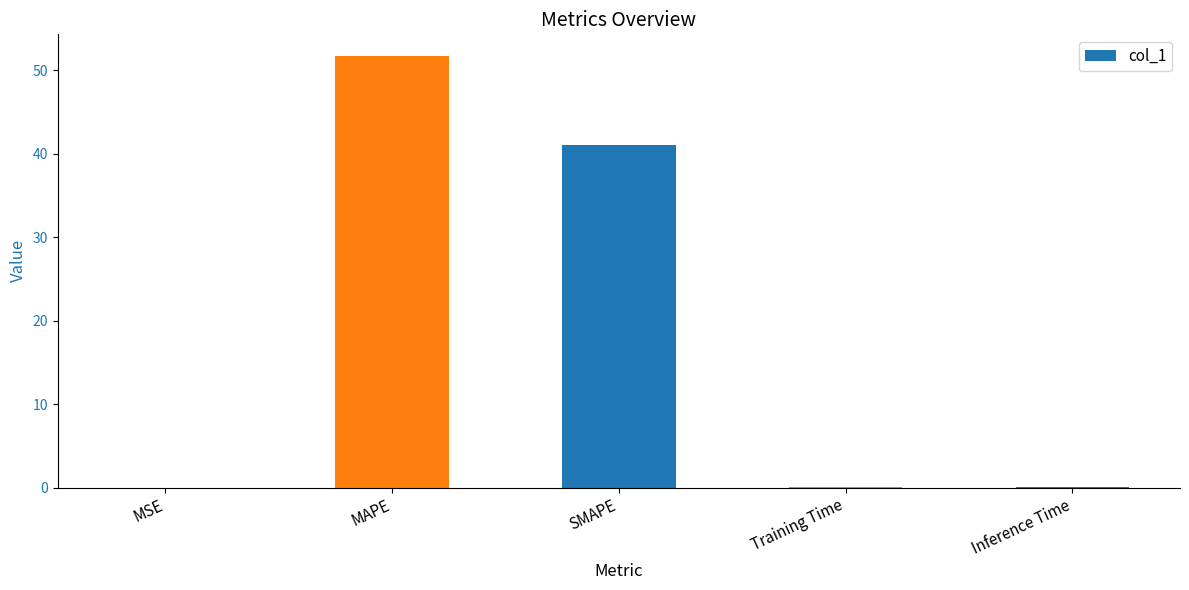

Does the chart contain stacked bars?

No